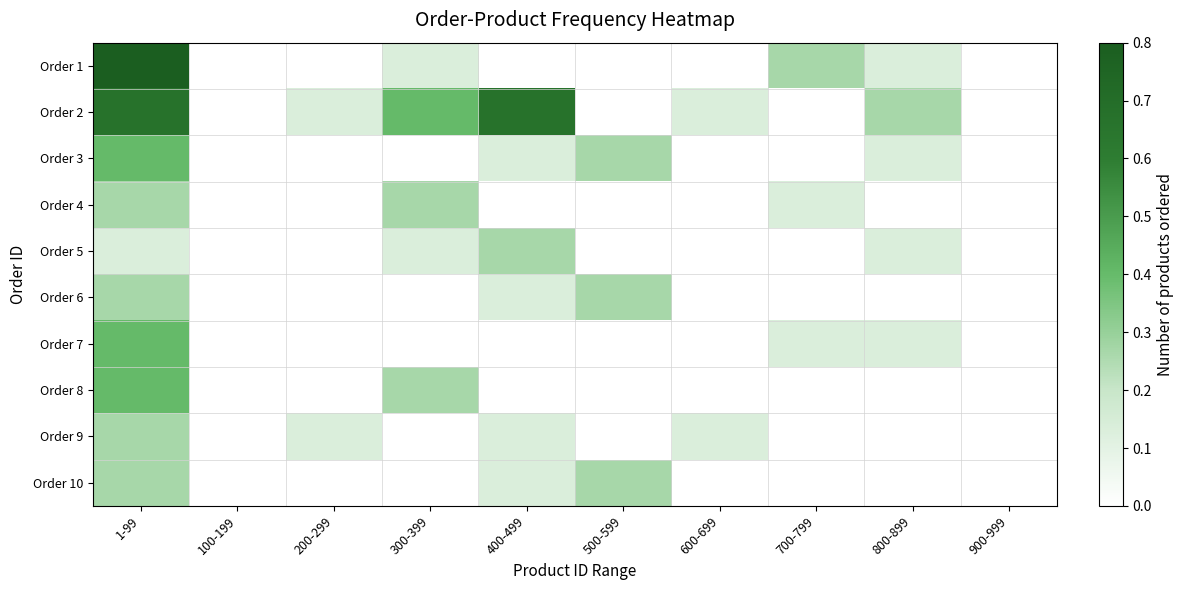

Reading right to left, extract all data points from this chart.

Order 1: 900-999=0.0	800-899=0.1	700-799=0.3	600-699=0.0	500-599=0.0	400-499=0.0	300-399=0.1	200-299=0.0	100-199=0.0	1-99=0.8
Order 2: 900-999=0.0	800-899=0.3	700-799=0.0	600-699=0.1	500-599=0.0	400-499=0.7	300-399=0.4	200-299=0.1	100-199=0.0	1-99=0.7
Order 3: 900-999=0.0	800-899=0.1	700-799=0.0	600-699=0.0	500-599=0.3	400-499=0.1	300-399=0.0	200-299=0.0	100-199=0.0	1-99=0.4
Order 4: 900-999=0.0	800-899=0.0	700-799=0.1	600-699=0.0	500-599=0.0	400-499=0.0	300-399=0.3	200-299=0.0	100-199=0.0	1-99=0.3
Order 5: 900-999=0.0	800-899=0.1	700-799=0.0	600-699=0.0	500-599=0.0	400-499=0.3	300-399=0.1	200-299=0.0	100-199=0.0	1-99=0.1
Order 6: 900-999=0.0	800-899=0.0	700-799=0.0	600-699=0.0	500-599=0.3	400-499=0.1	300-399=0.0	200-299=0.0	100-199=0.0	1-99=0.3
Order 7: 900-999=0.0	800-899=0.1	700-799=0.1	600-699=0.0	500-599=0.0	400-499=0.0	300-399=0.0	200-299=0.0	100-199=0.0	1-99=0.4
Order 8: 900-999=0.0	800-899=0.0	700-799=0.0	600-699=0.0	500-599=0.0	400-499=0.0	300-399=0.3	200-299=0.0	100-199=0.0	1-99=0.4
Order 9: 900-999=0.0	800-899=0.0	700-799=0.0	600-699=0.1	500-599=0.0	400-499=0.1	300-399=0.0	200-299=0.1	100-199=0.0	1-99=0.3
Order 10: 900-999=0.0	800-899=0.0	700-799=0.0	600-699=0.0	500-599=0.3	400-499=0.1	300-399=0.0	200-299=0.0	100-199=0.0	1-99=0.3